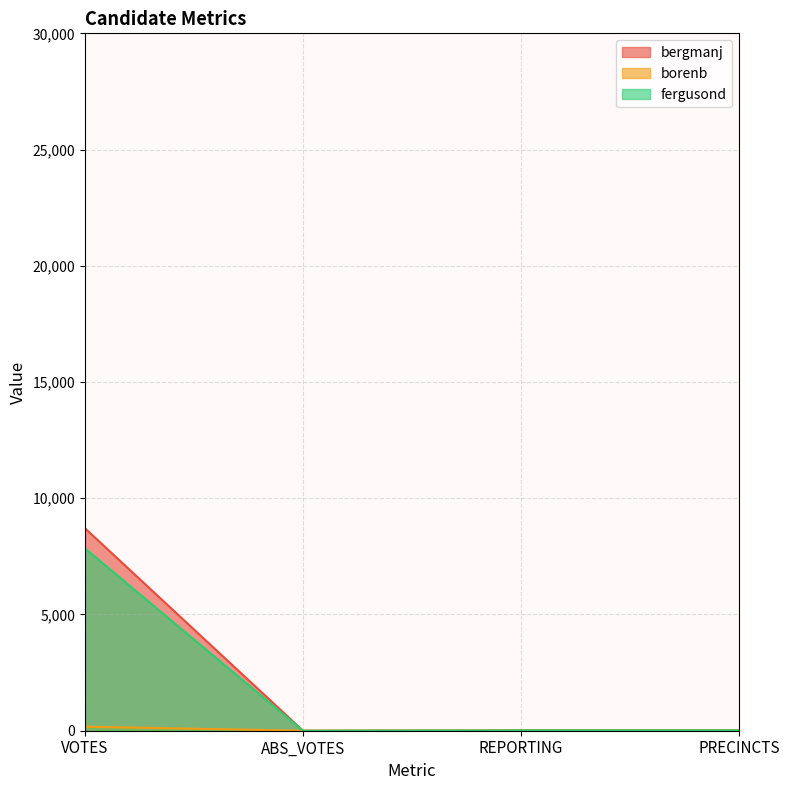

At which label does bergmanj reach its minimum?

ABS_VOTES